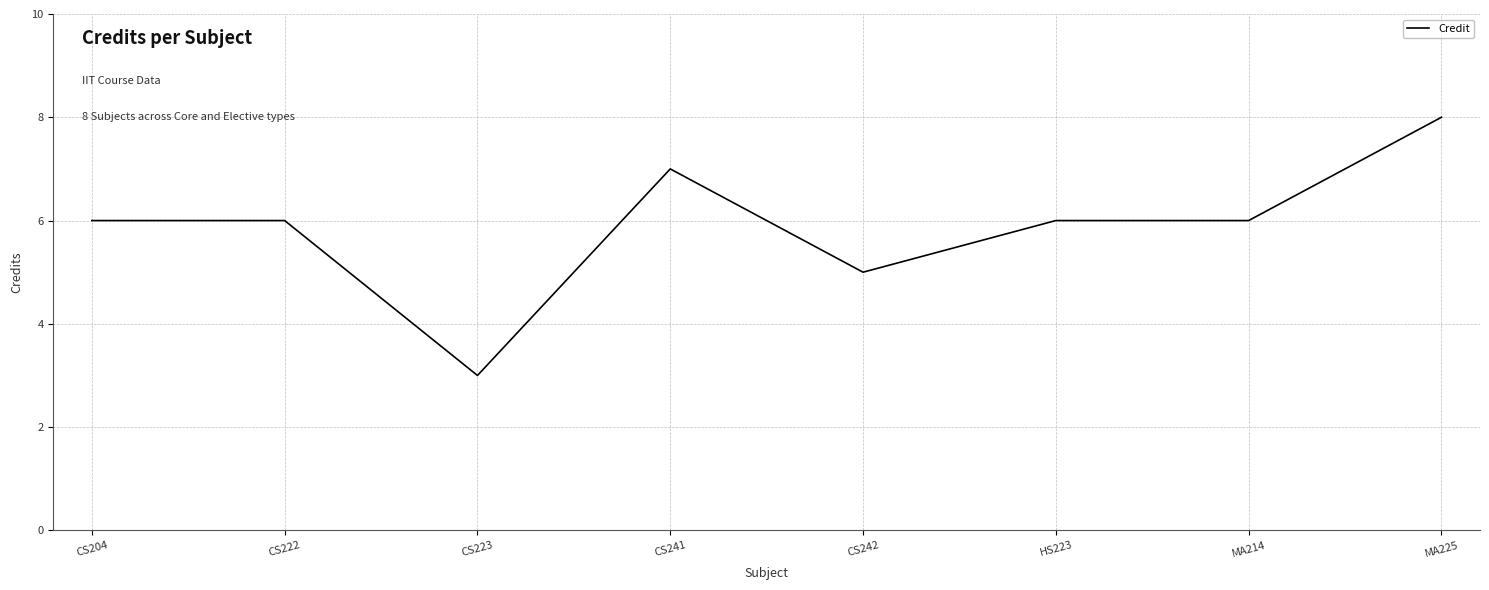

Read the value at CS242.

5